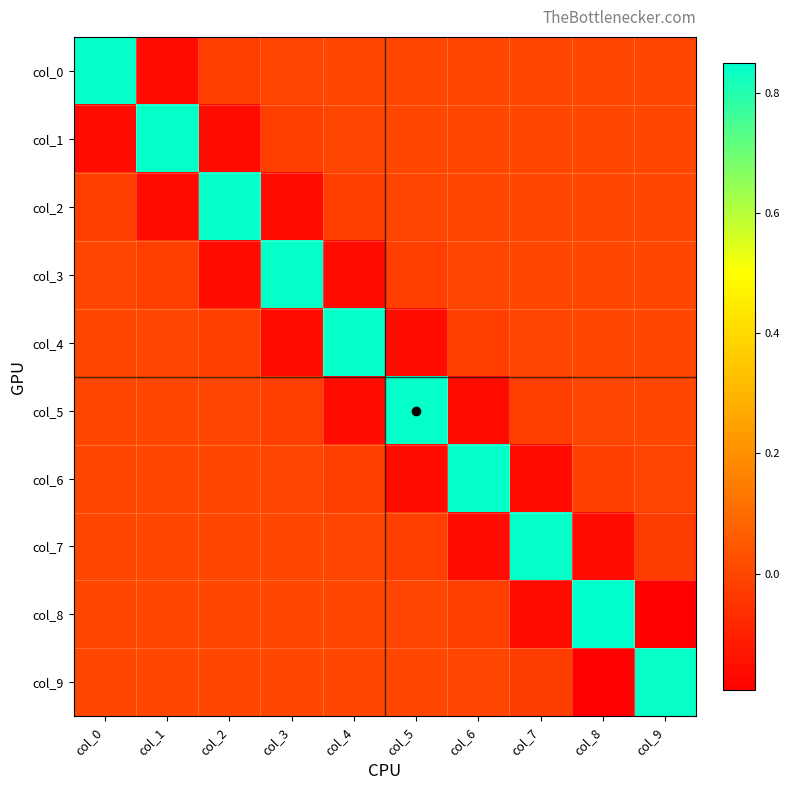

At col_0, list the series in order from smallest to largest.

col_1, col_2, col_3, col_6, col_7, col_8, col_9, col_5, col_4, col_0